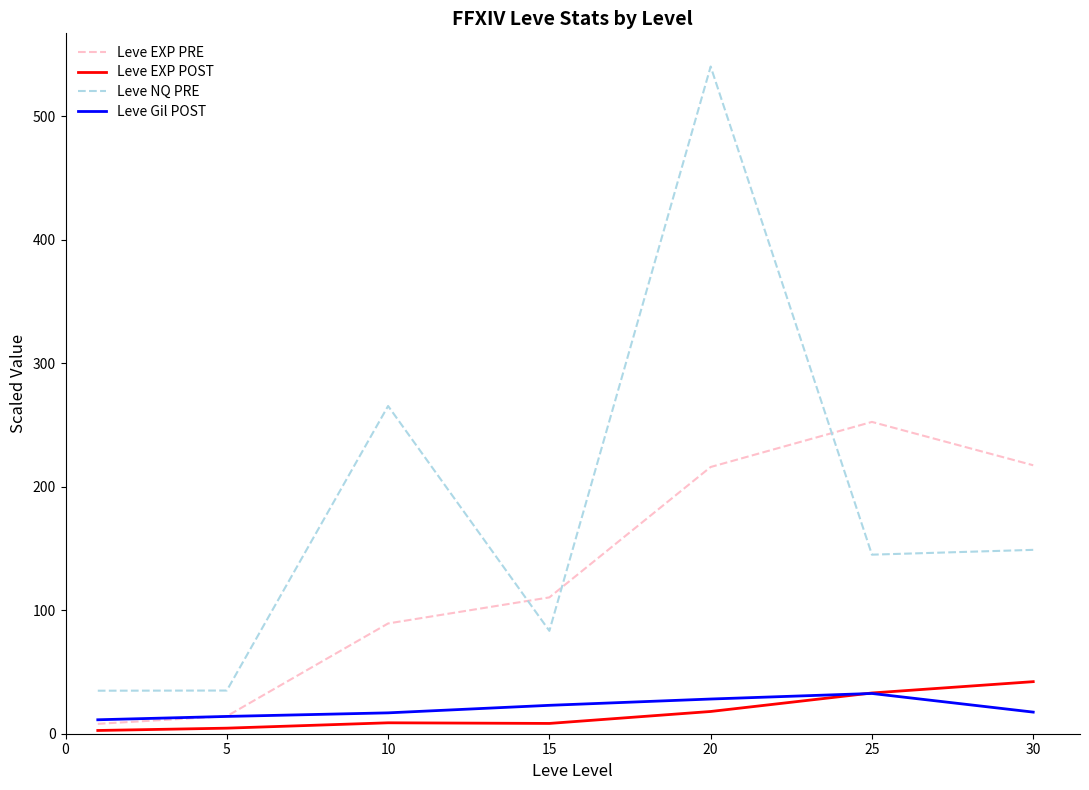

Which series has the widest spread of values?

Leve NQ PRE